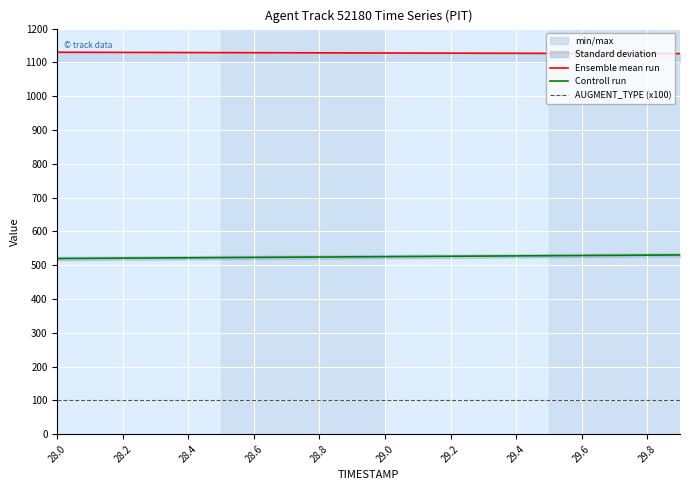

What value does the Controll run series have at 29.6?

528.5